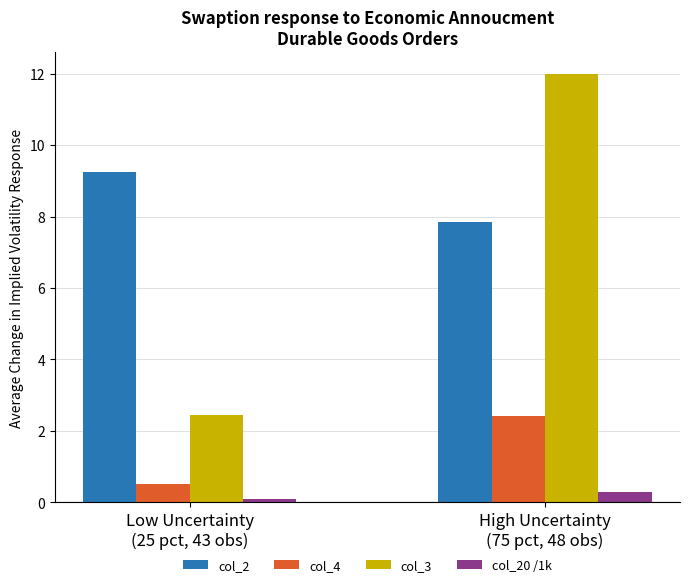

What is the minimum value for col_2?

7.9